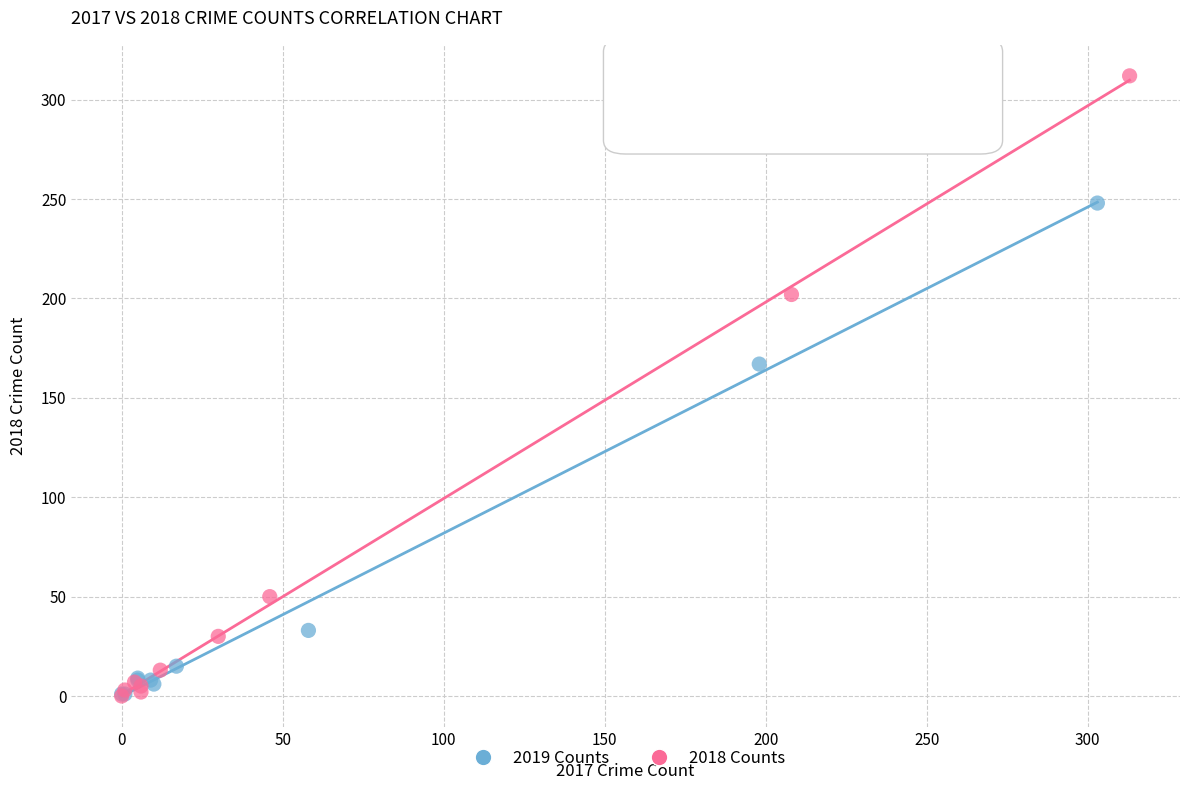

Which series reaches the maximum Y coordinate?

2018 Counts